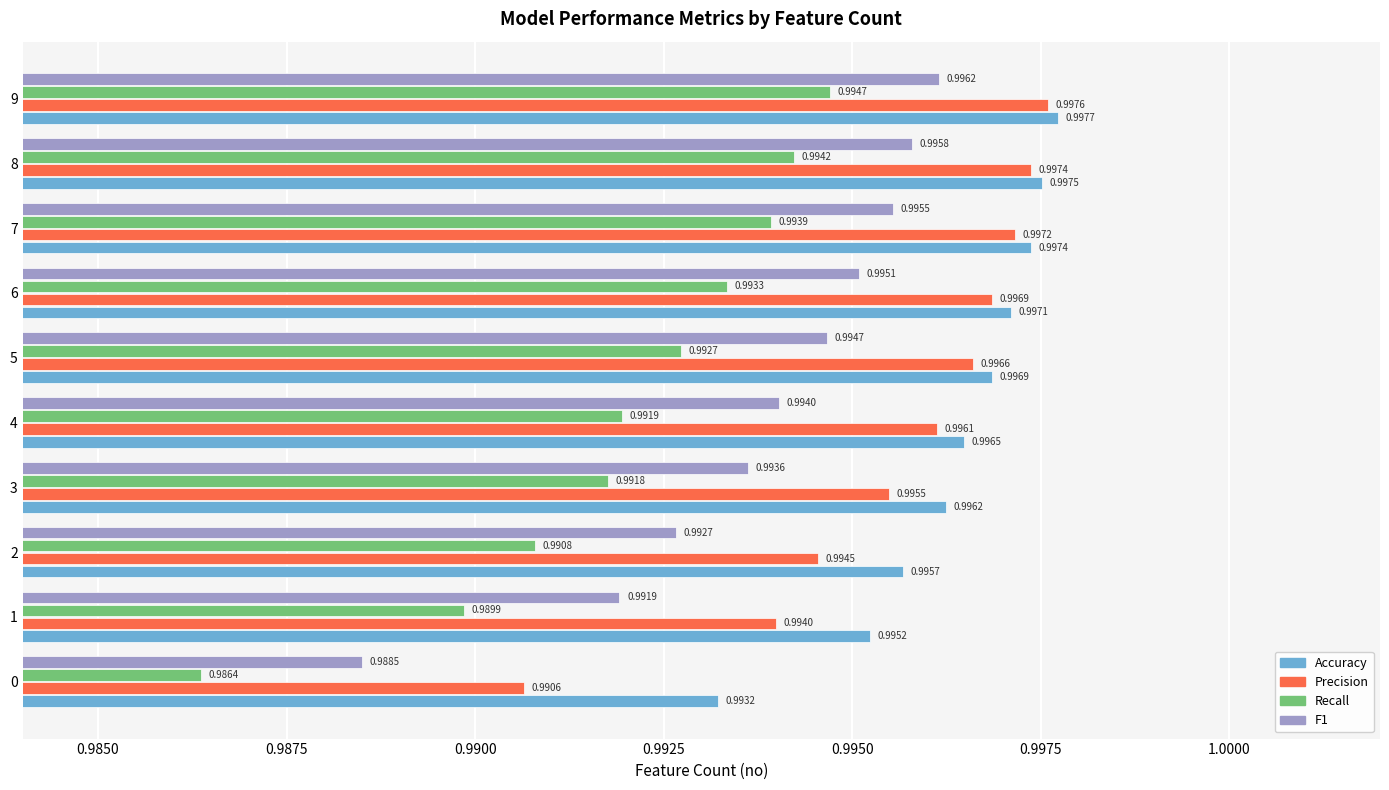

Which series has the widest spread of values?

Recall